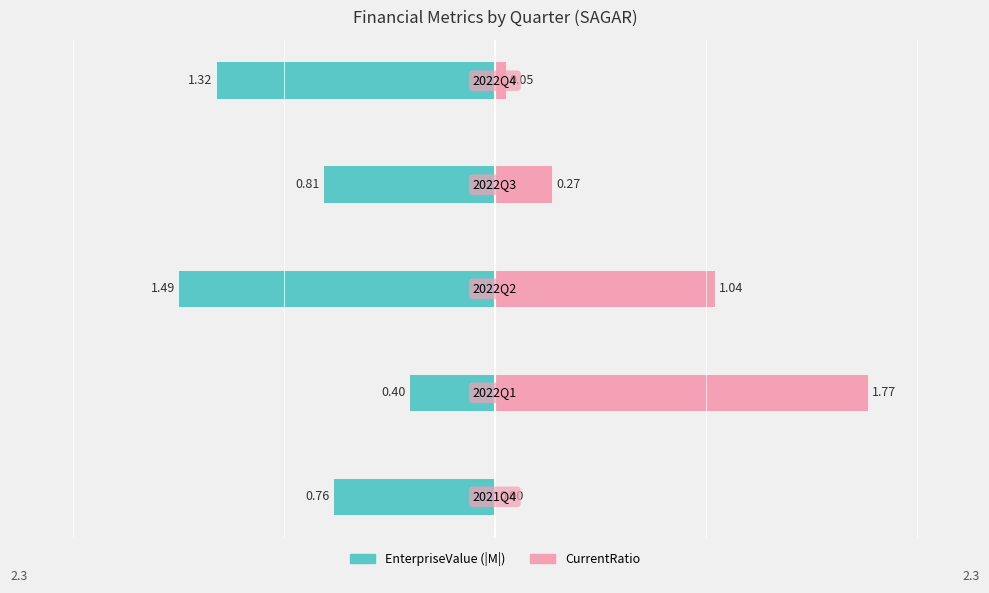

Reading right to left, what are all the values shown in this chart?

EnterpriseValue (|M|): -1.3	-0.8	-1.5	-0.4	-0.8
CurrentRatio: 0.0	0.3	1.0	1.8	0.0